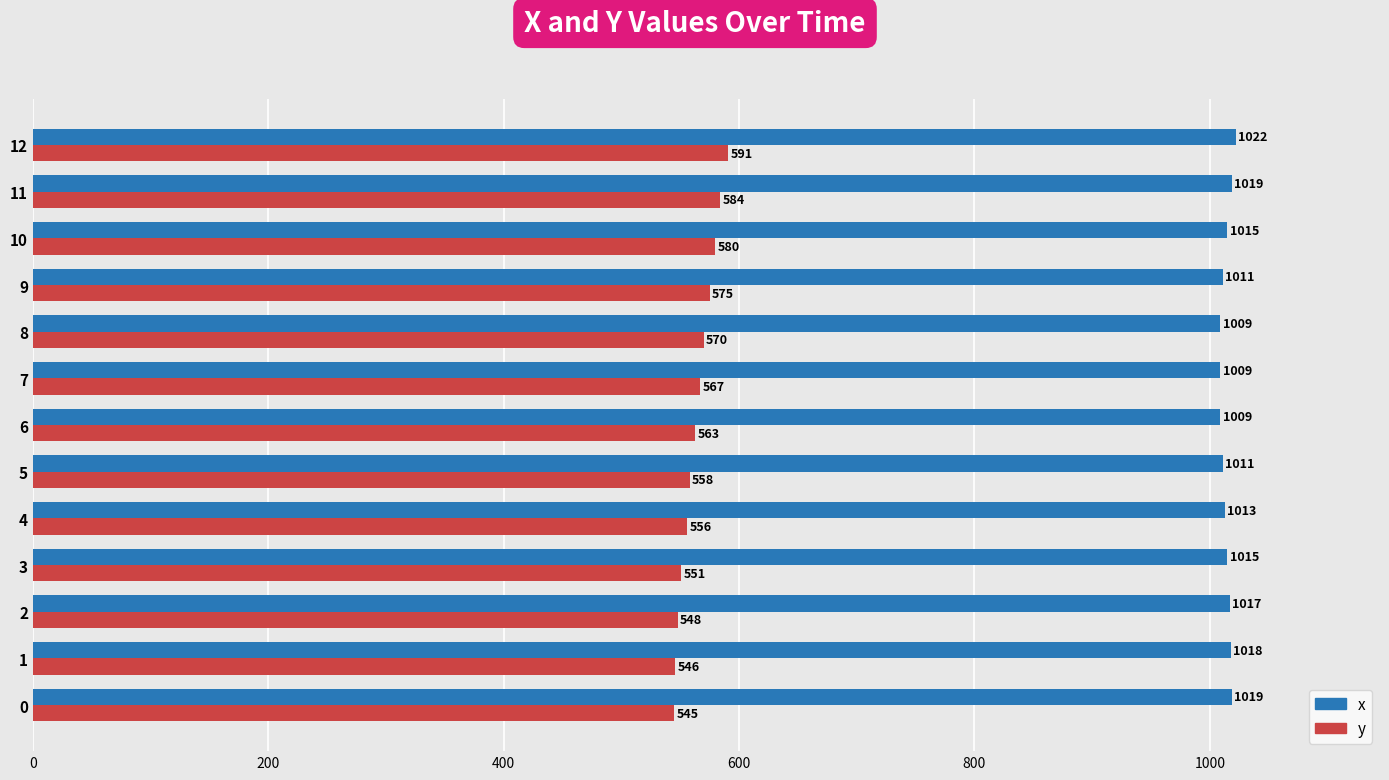

At how many categories does at least one series exceed 618?

13